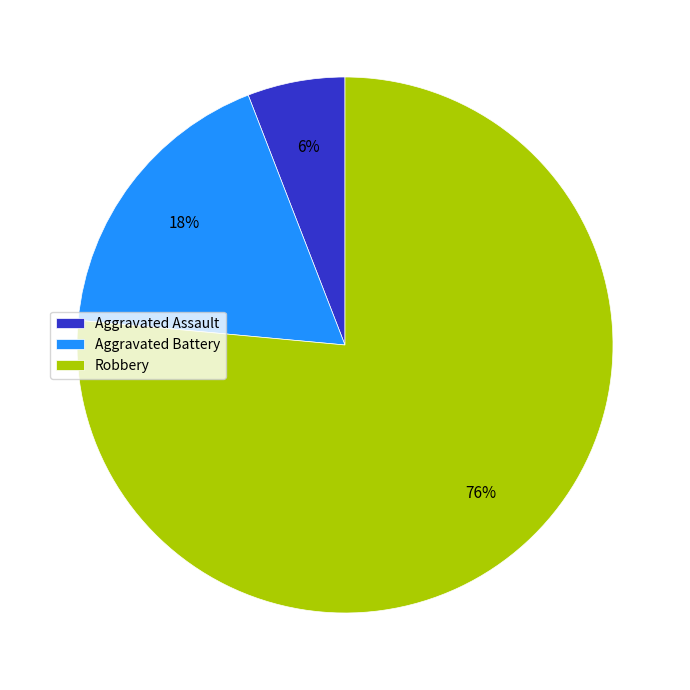

To the nearest percent, what is the difference between the Aggravated Battery and Aggravated Assault slice percentages?

12%